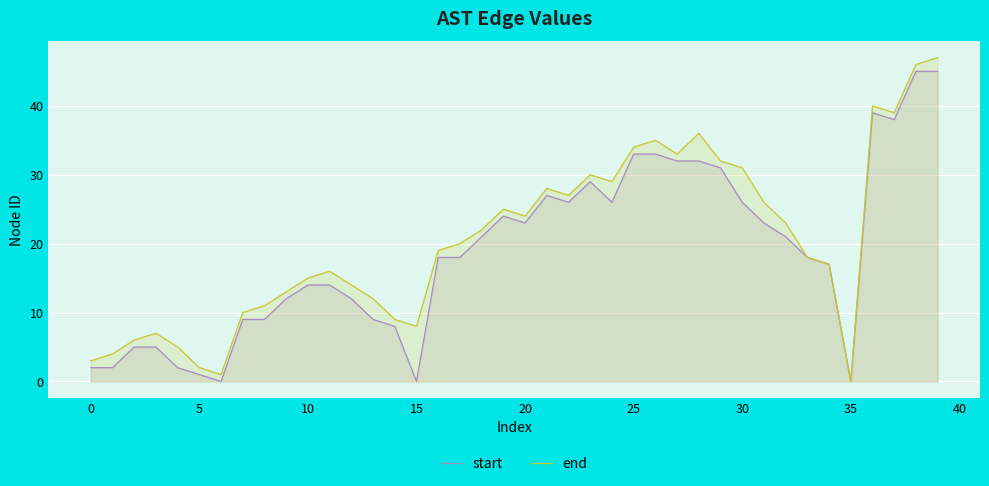

Read the start value at 33.

18